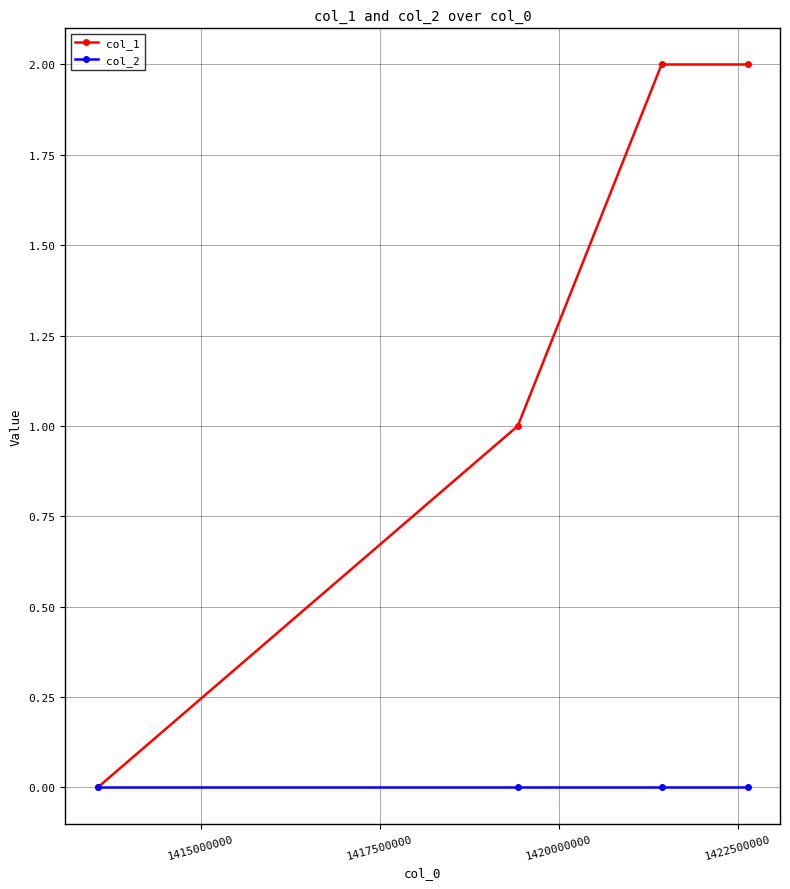

Rank the series by their average value, from highest to lowest.

col_1, col_2